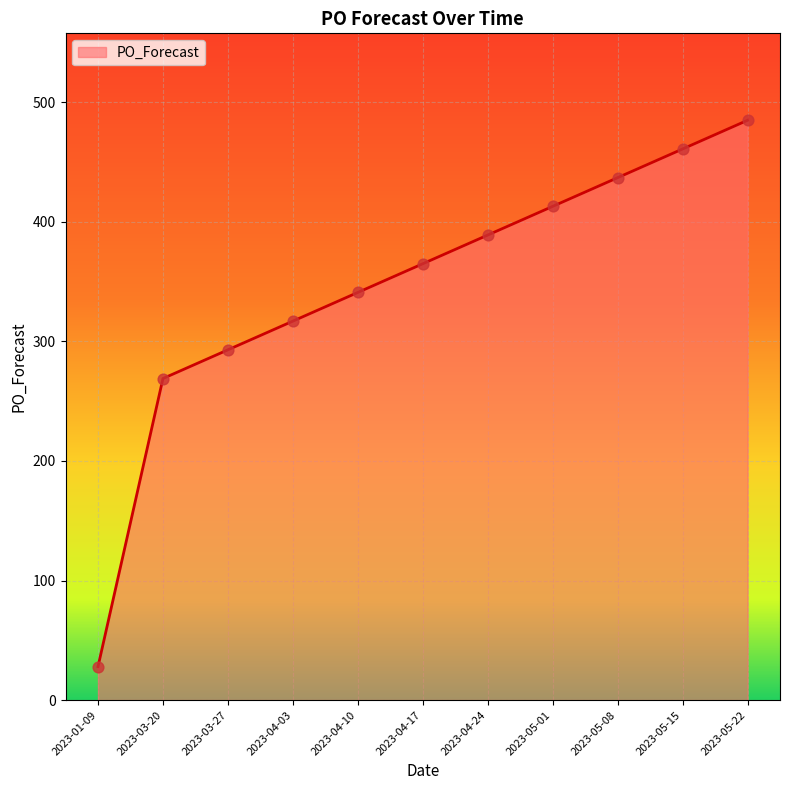

Approximately how many times larger is the value at 2023-03-27 compared to 2023-03-20?

1.1